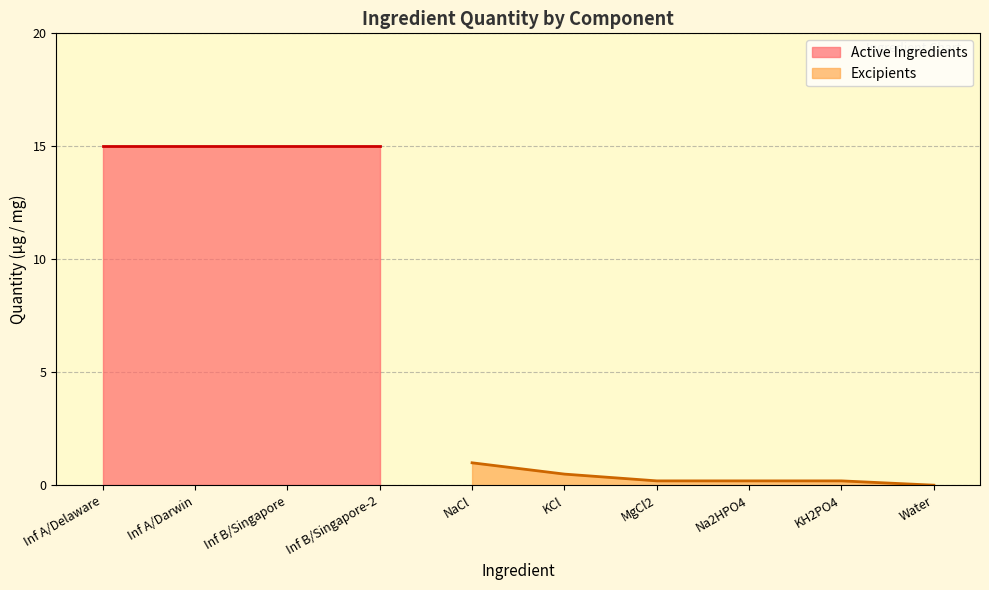

True or false: there are more than 0 points higher than both neighbors.

False